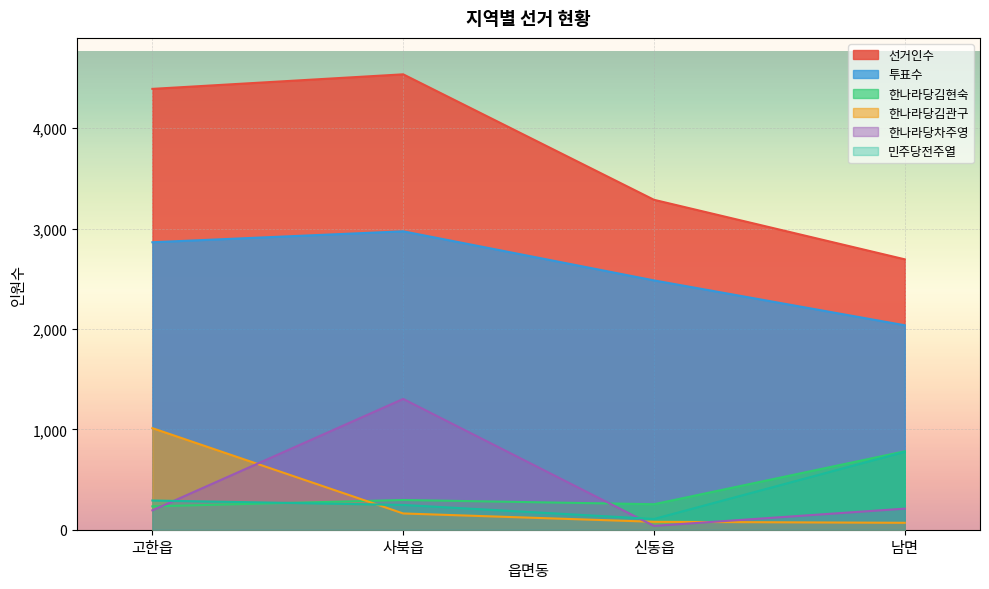

At which category is the sum across all series the highest?

사북읍